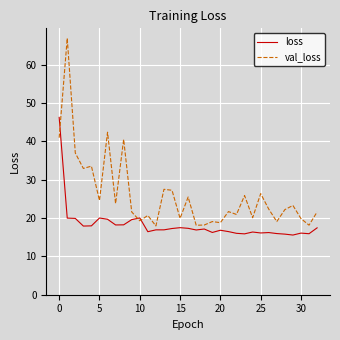

After their last crossing, which series has the higher values: loss or val_loss?

val_loss